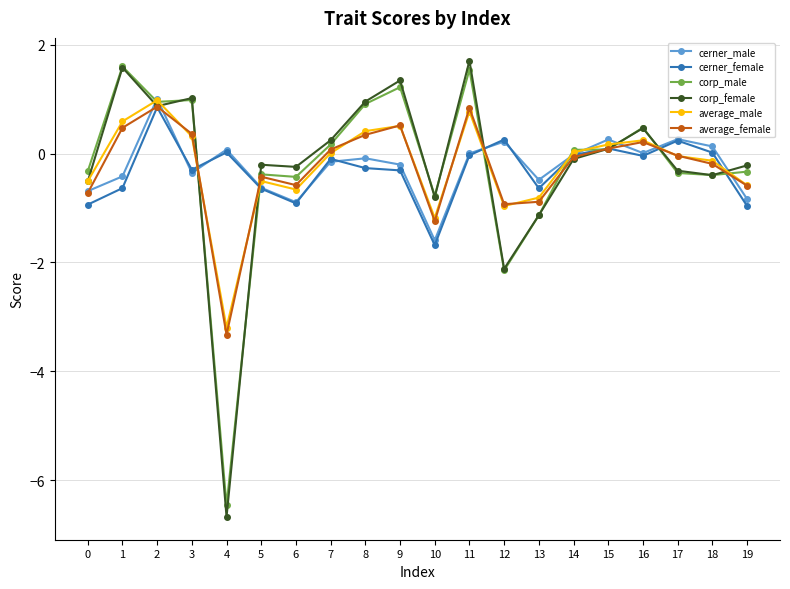

At which label does corp_female reach its minimum?

4